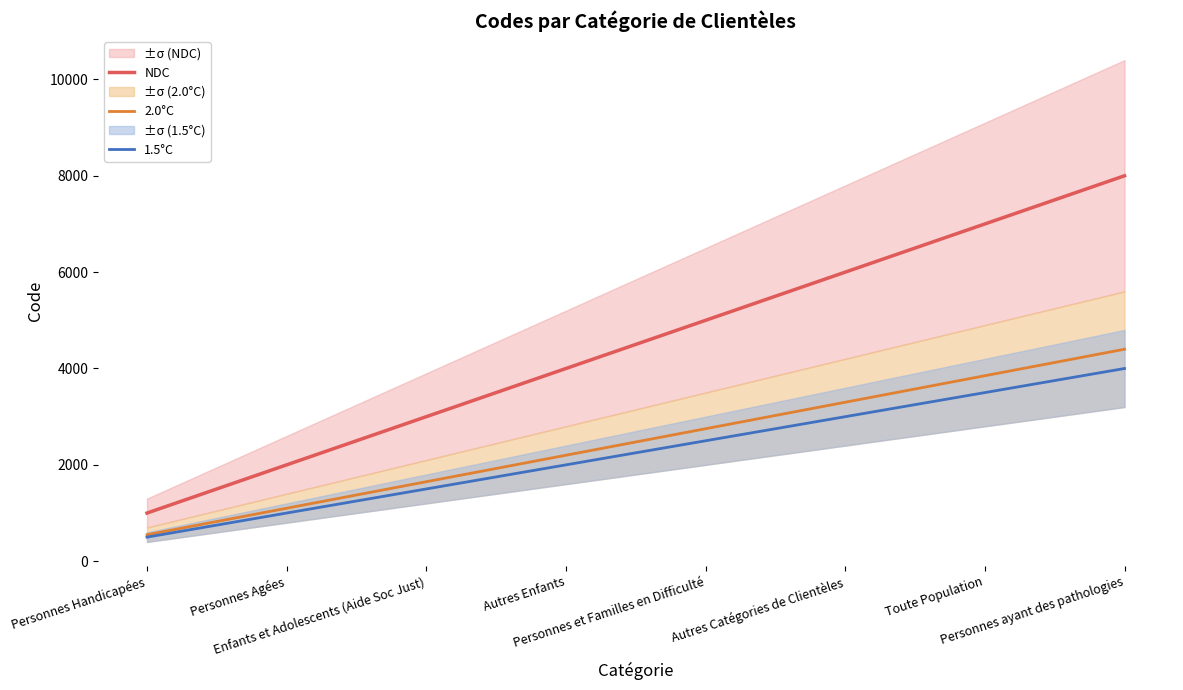

True or false: 1.5°C has more than 1 points higher than both neighbors.

False